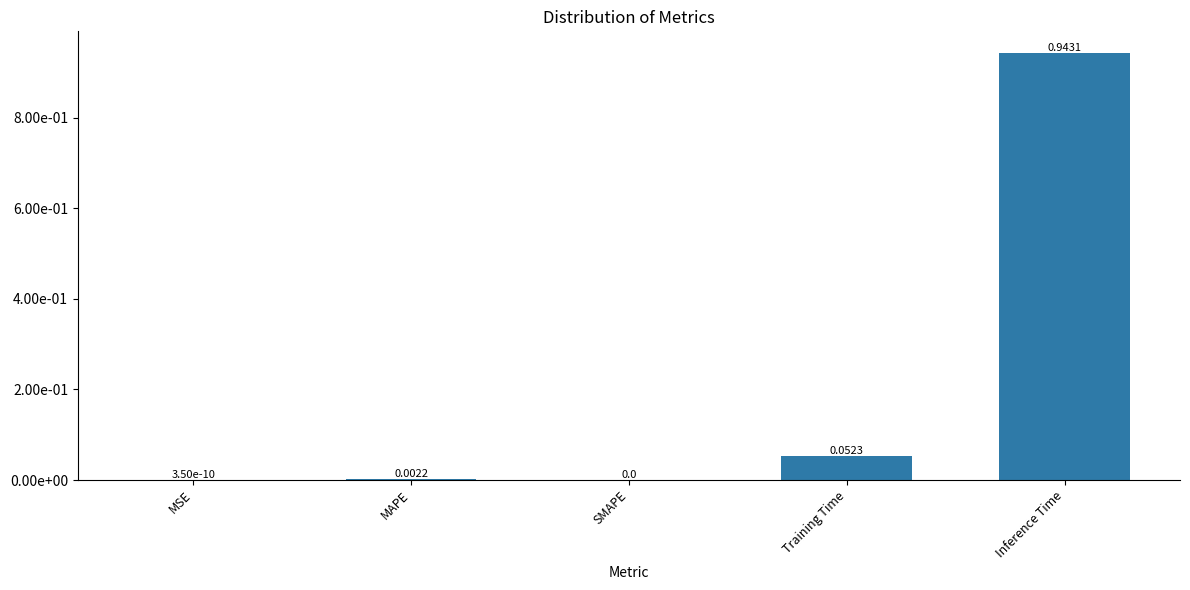

Does the chart contain any negative values?

No